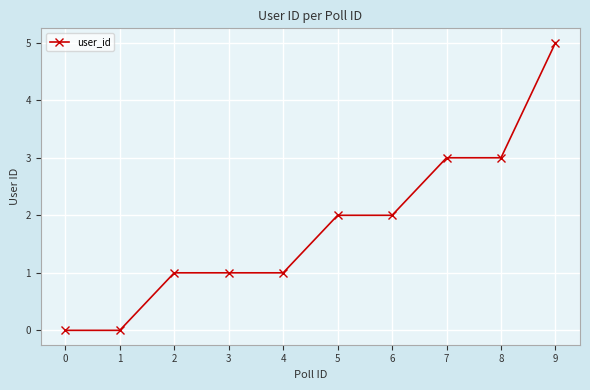

Read the value at 7.

3